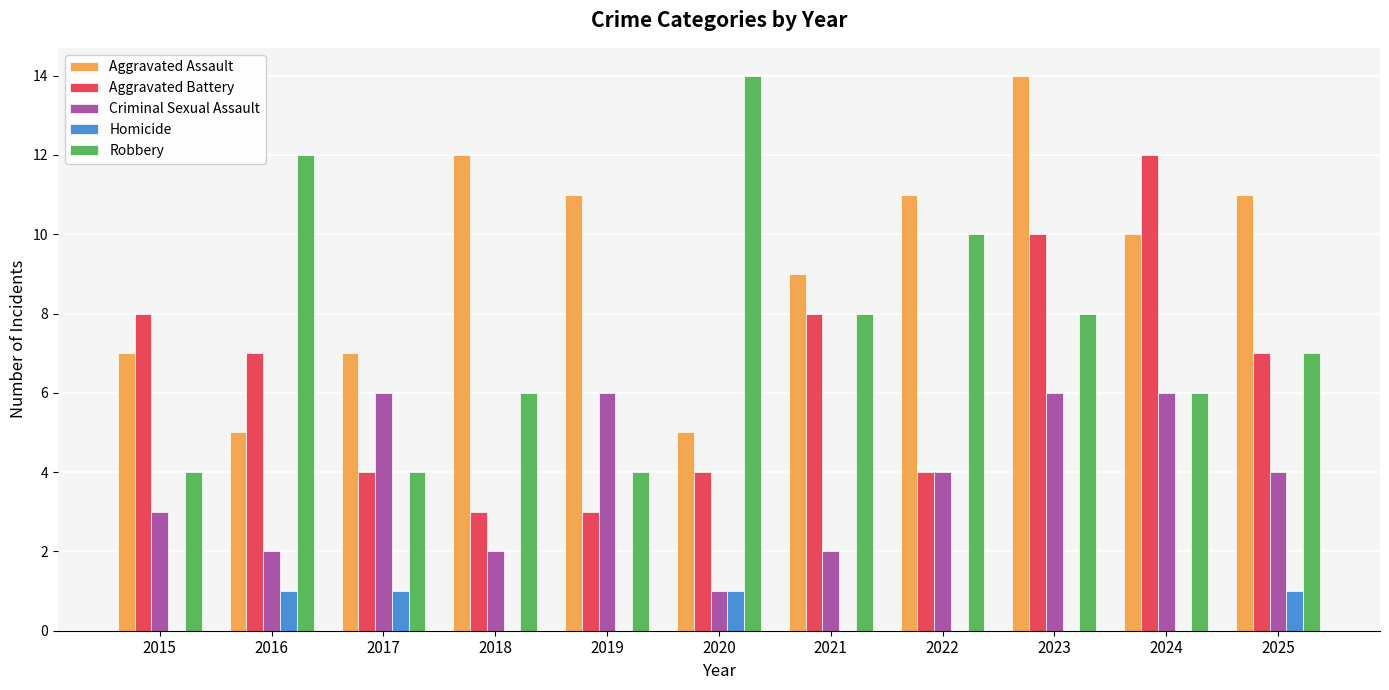

What is the spread (max minus min) of values at 2024?

12